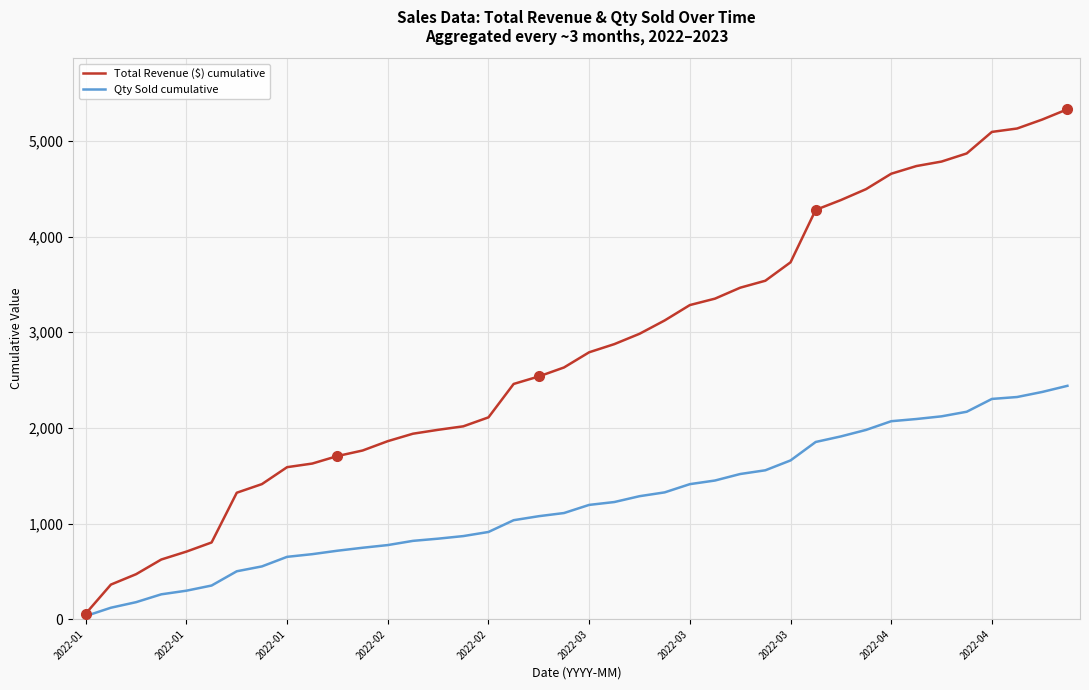

Which series has the largest total across all categories?

Total Revenue ($) cumulative